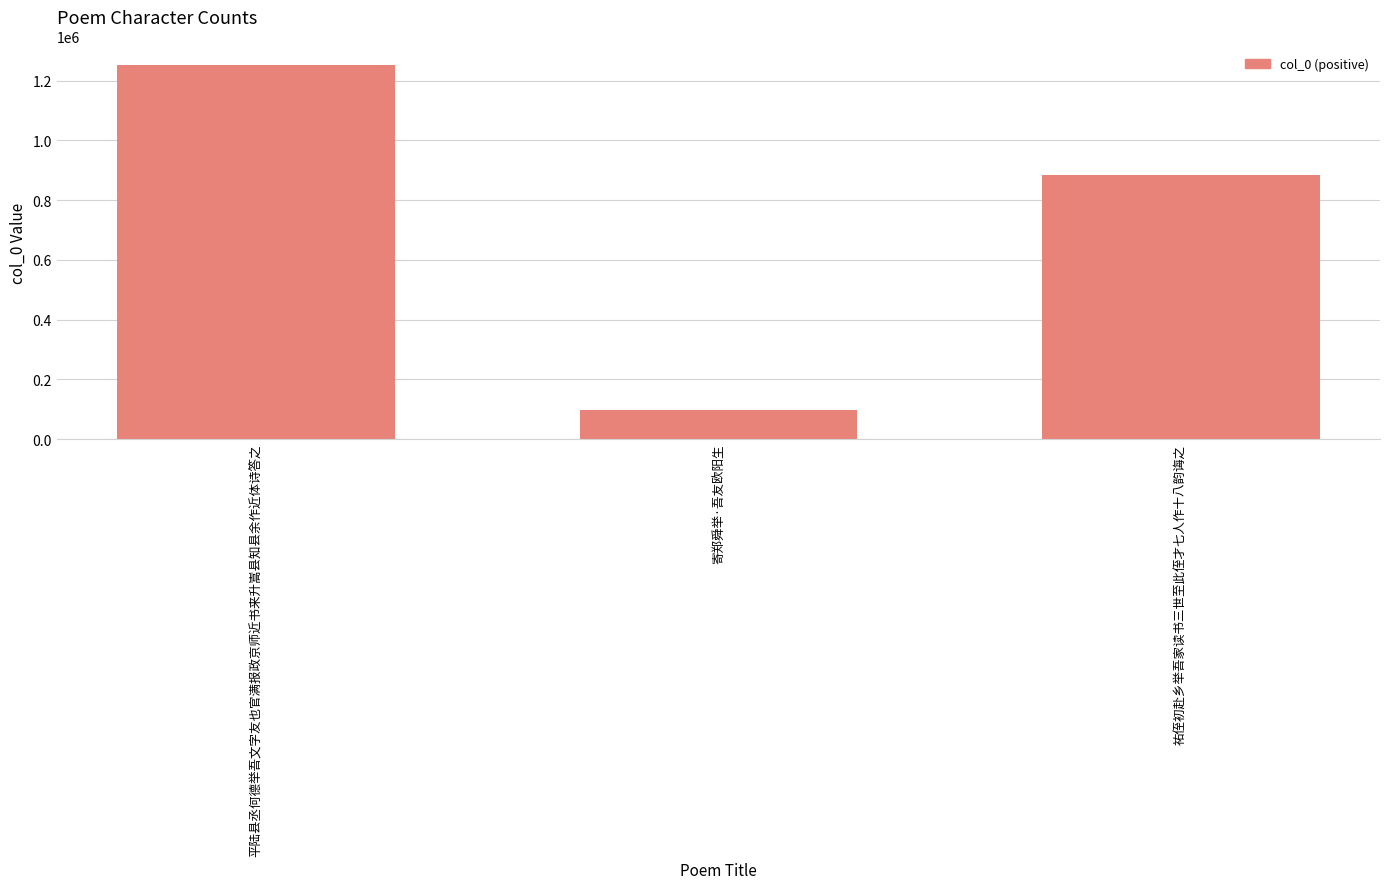

Count the values in the range 96168 to 1251651.

3